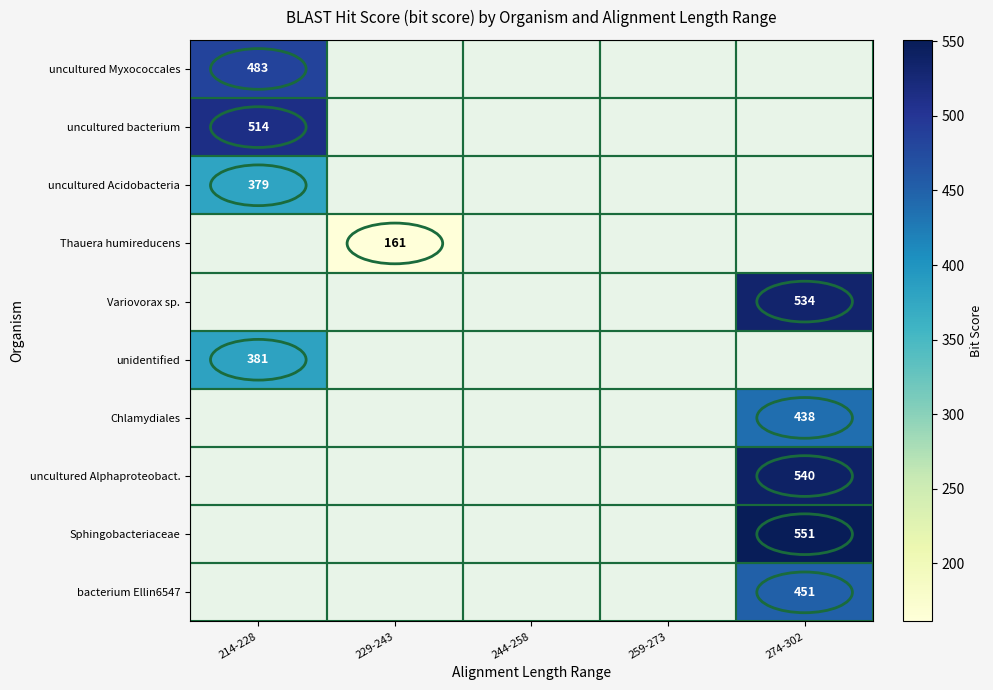

The Thauera humireducens series shows 35 at 229-243. True or false?

False